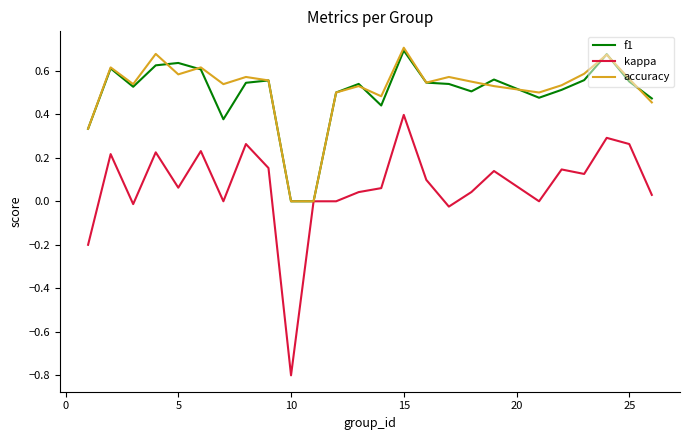

Which series has the widest spread of values?

kappa